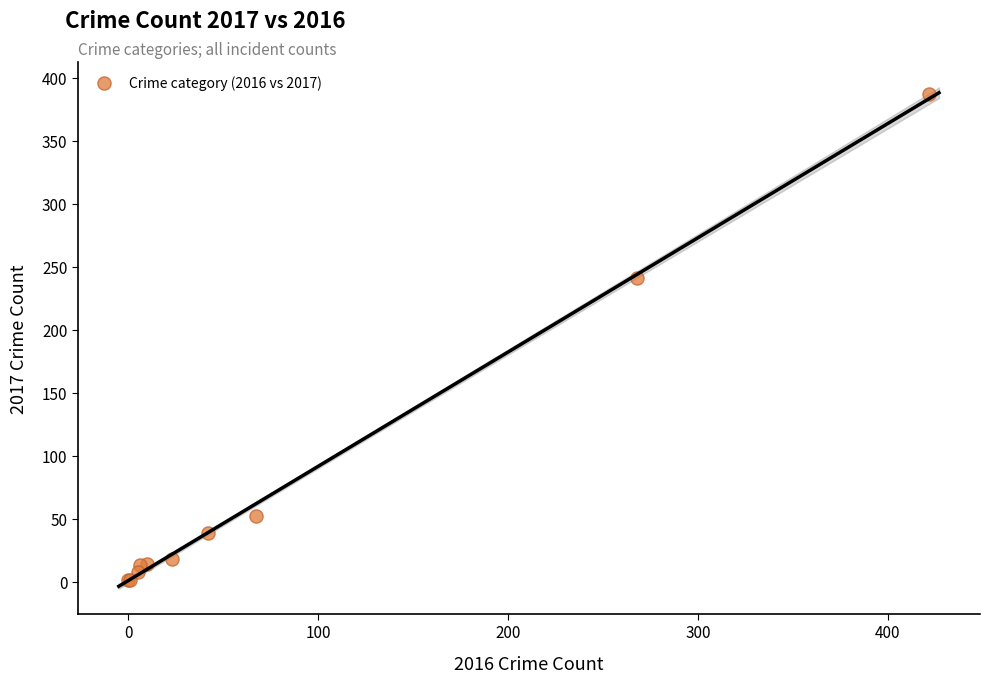

What Y value in the scatter plot is closest to 194?

241